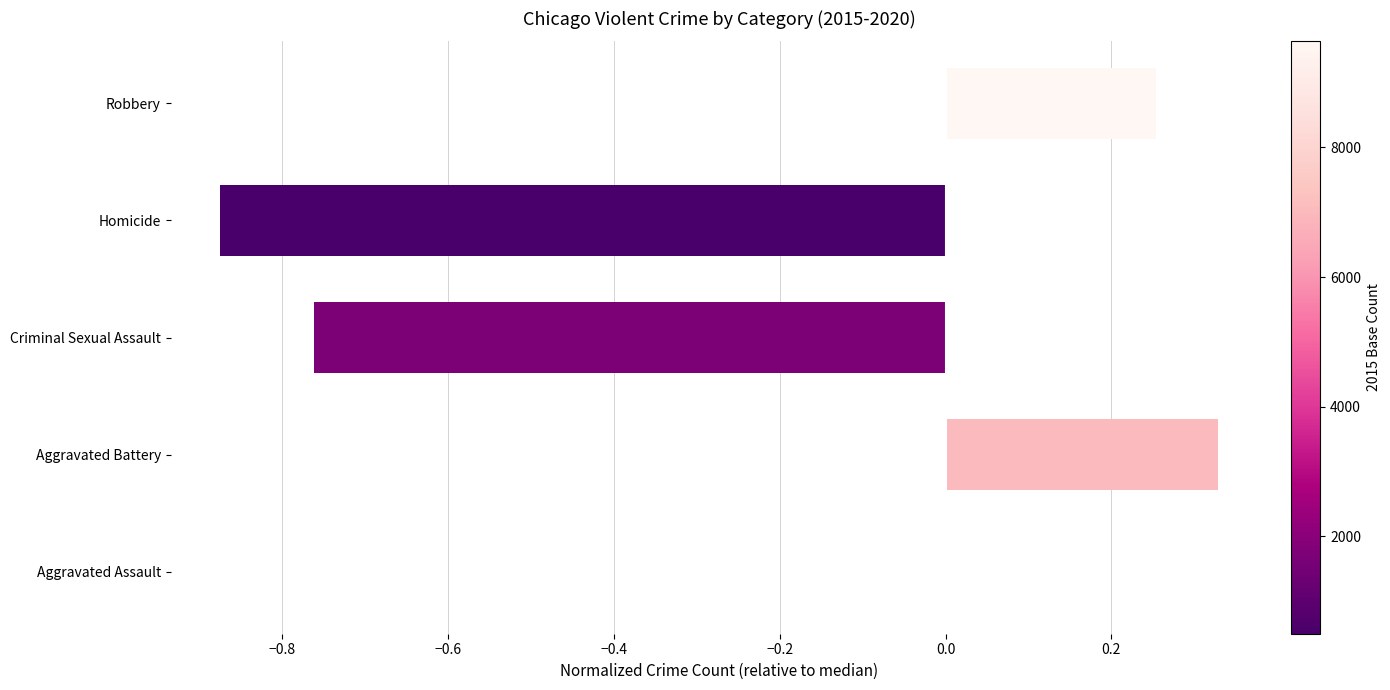

Count the number of categories in the chart.

5